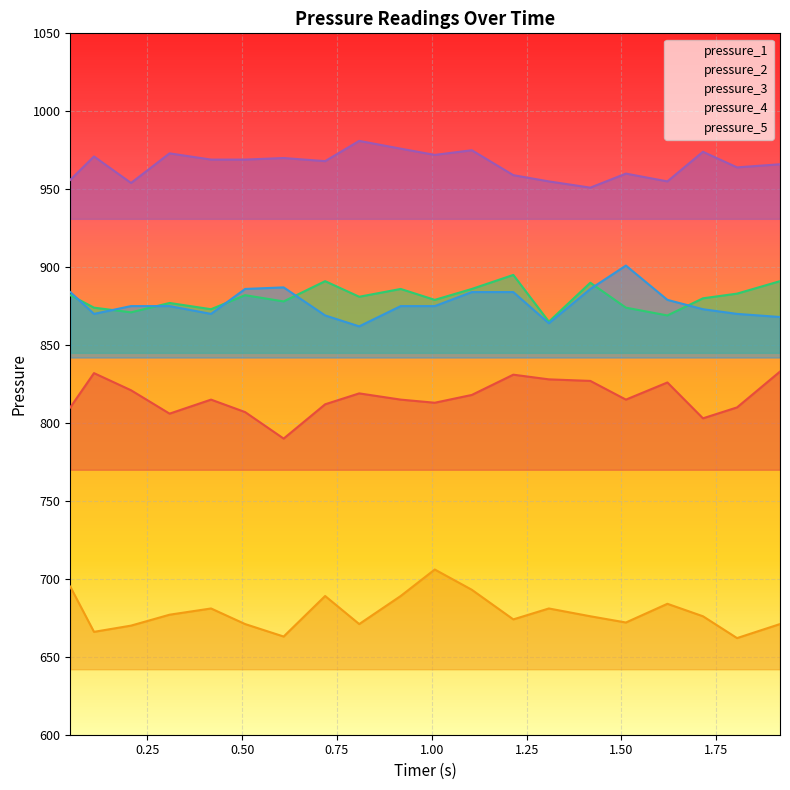

True or false: pressure_4 and pressure_3 intersect in this chart.

False